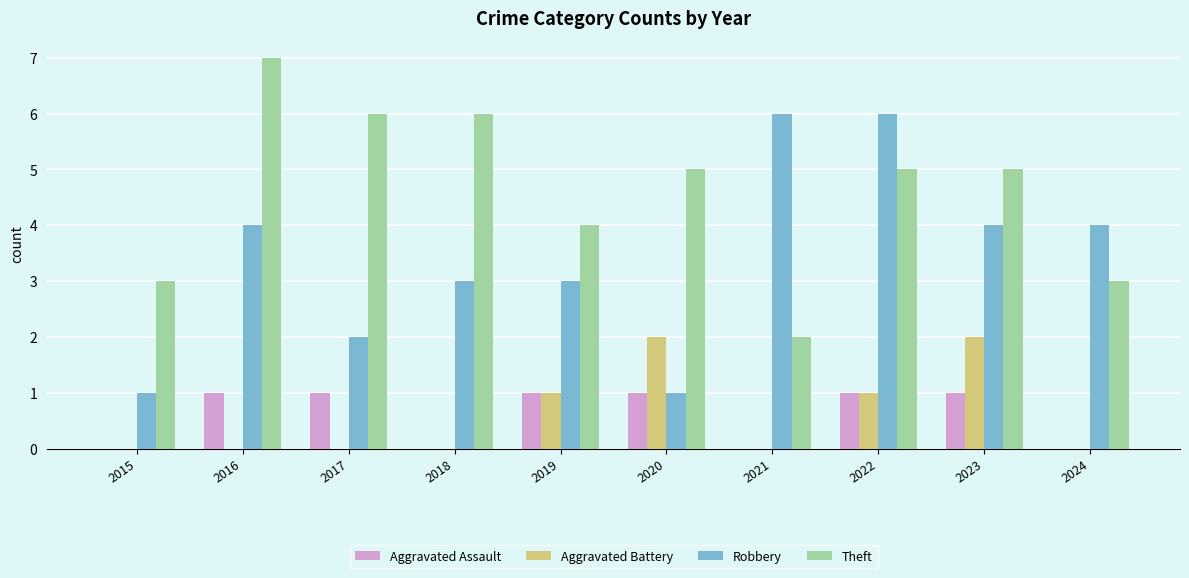

What are all the series names shown in the legend?

Aggravated Assault, Aggravated Battery, Robbery, Theft